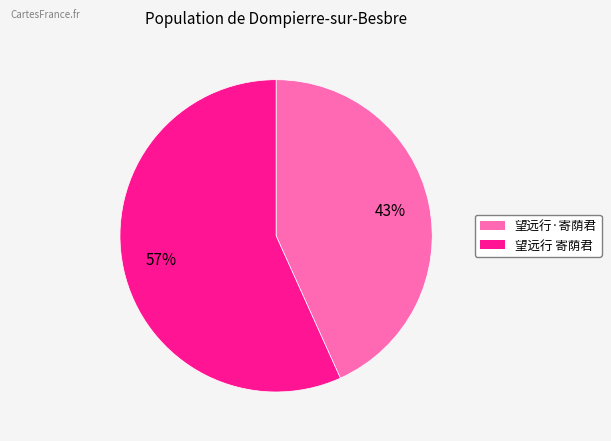

What is the majority slice?

望远行 寄荫君